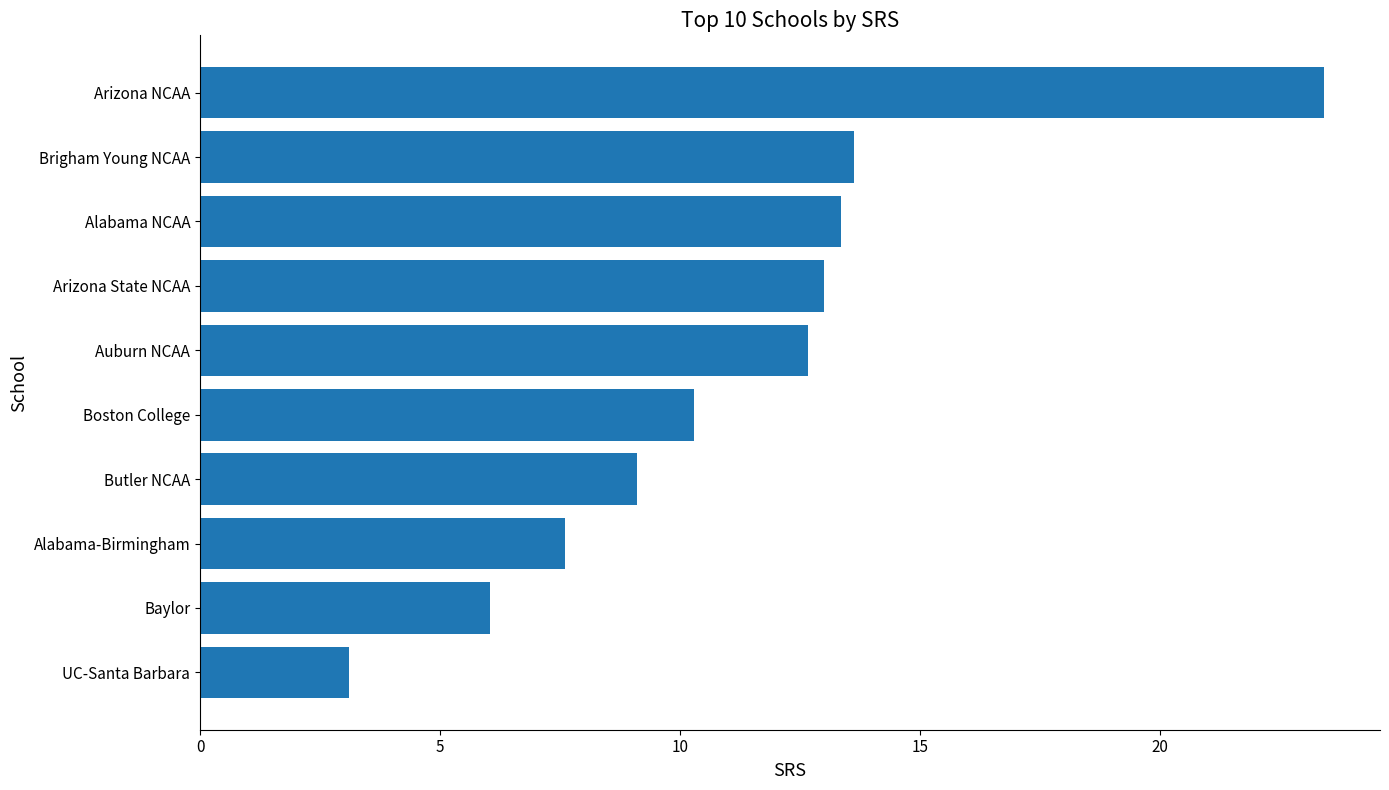

Reading top to bottom, what are all the values shown in this chart?

Arizona NCAA=23.4	Brigham Young NCAA=13.6	Alabama NCAA=13.4	Arizona State NCAA=13.0	Auburn NCAA=12.7	Boston College=10.3	Butler NCAA=9.1	Alabama-Birmingham=7.6	Baylor=6.0	UC-Santa Barbara=3.1